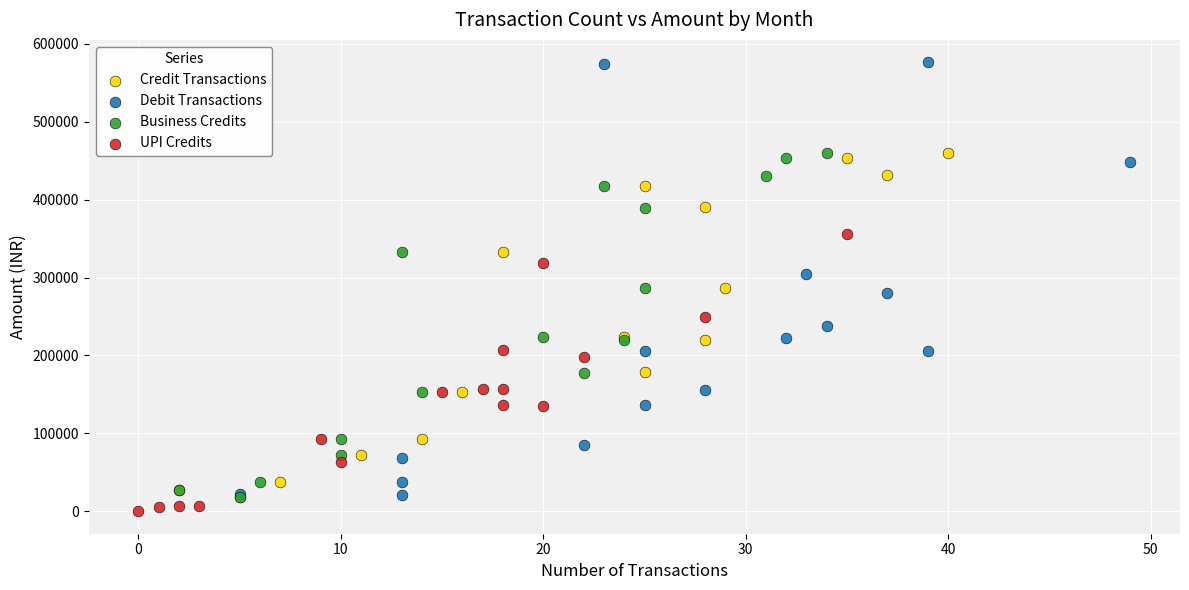

Which series reaches the maximum Y coordinate?

Debit Transactions